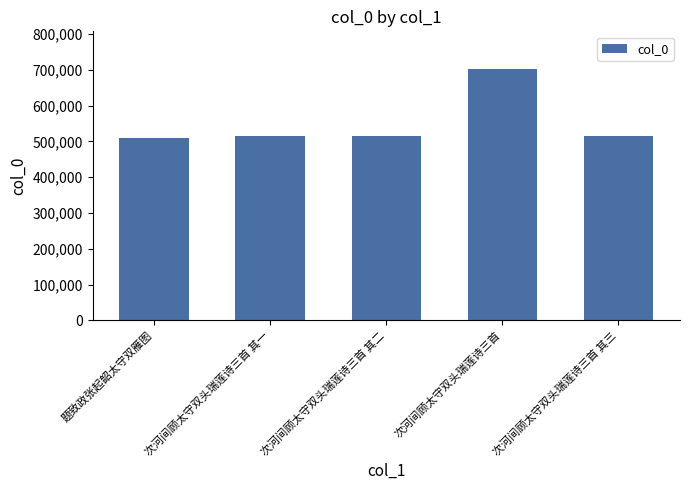

What is the change in value from 题致政张起韶太守双雁图 to 次河间顾太守双头瑞莲诗三首?

+193228